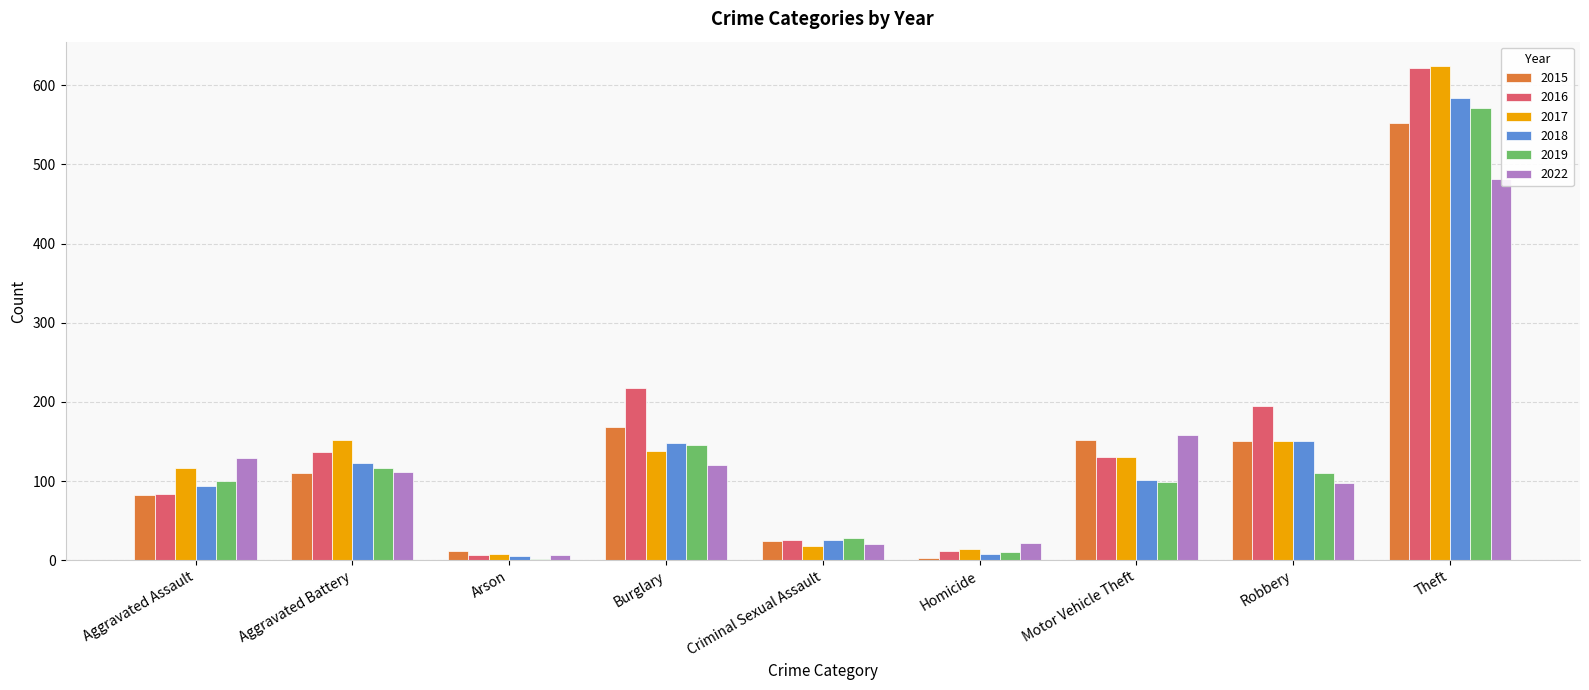

What is the difference between the highest and lowest values at Motor Vehicle Theft?

59